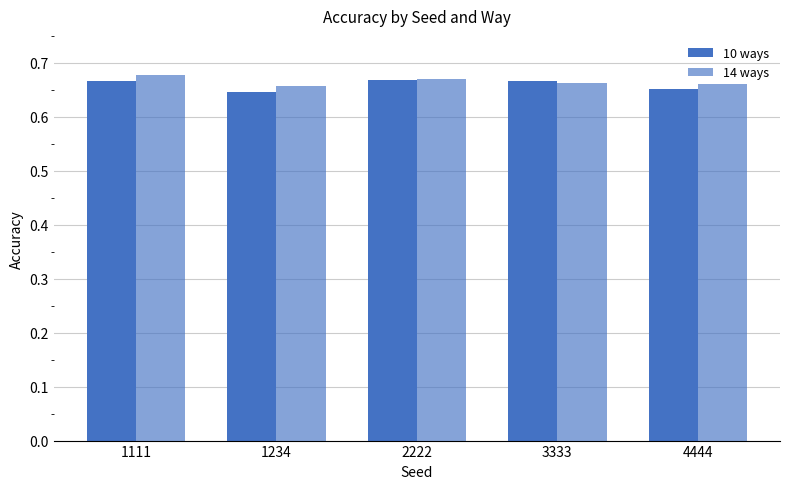

The value of 14 ways at 4444 is 0.7. True or false?

True